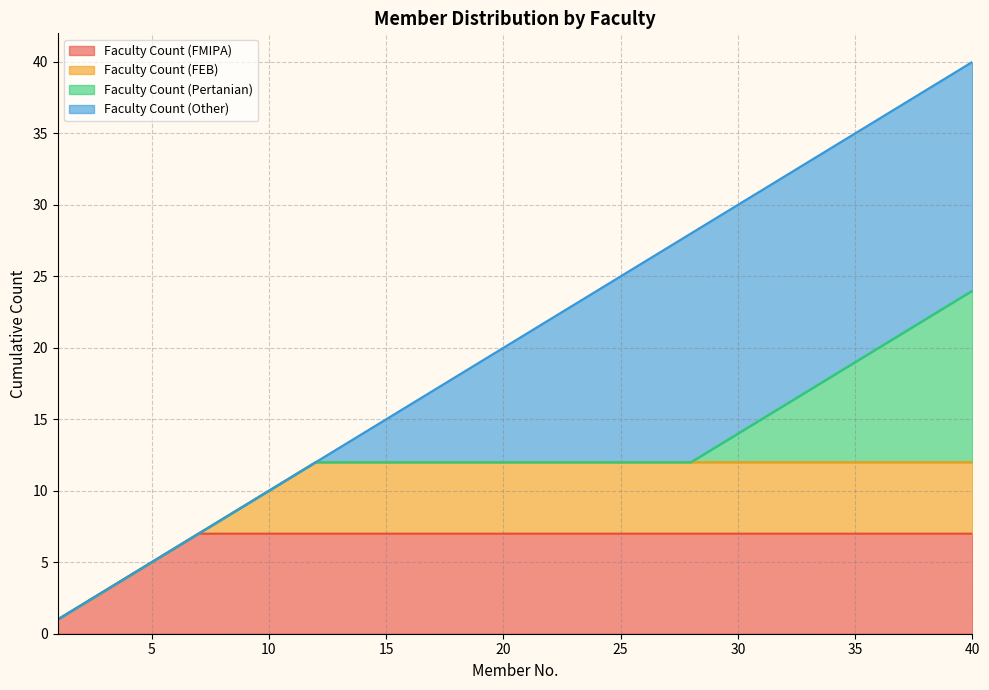

True or false: Faculty Count (FEB) and Faculty Count (Pertanian) cross at least once.

False